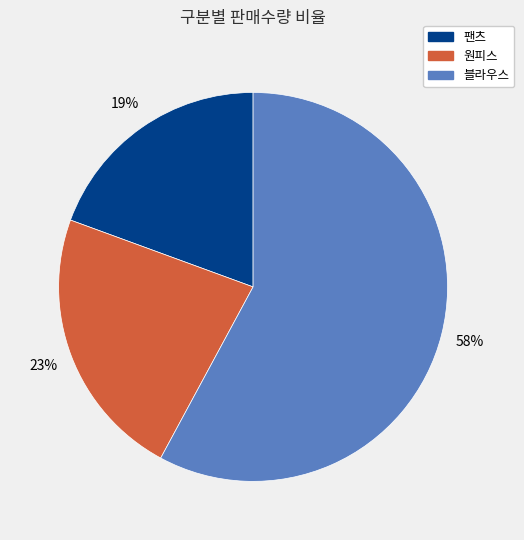

To the nearest percent, what is the average slice percentage?

33%